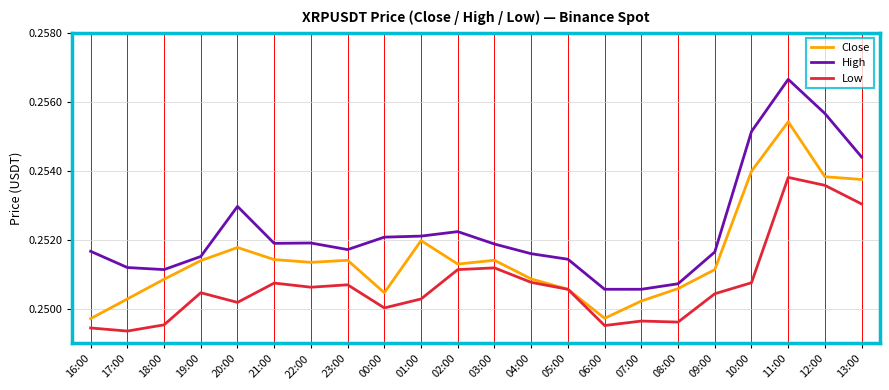

Which category has the lowest value in the Low series?

17:00